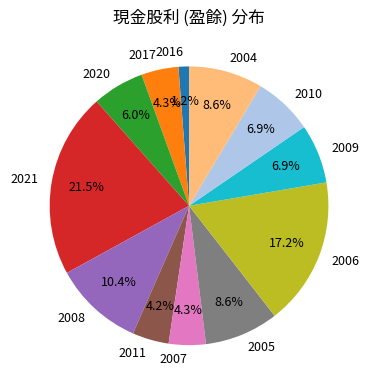

What percentage is the 2004 slice, to the nearest percent?

9%